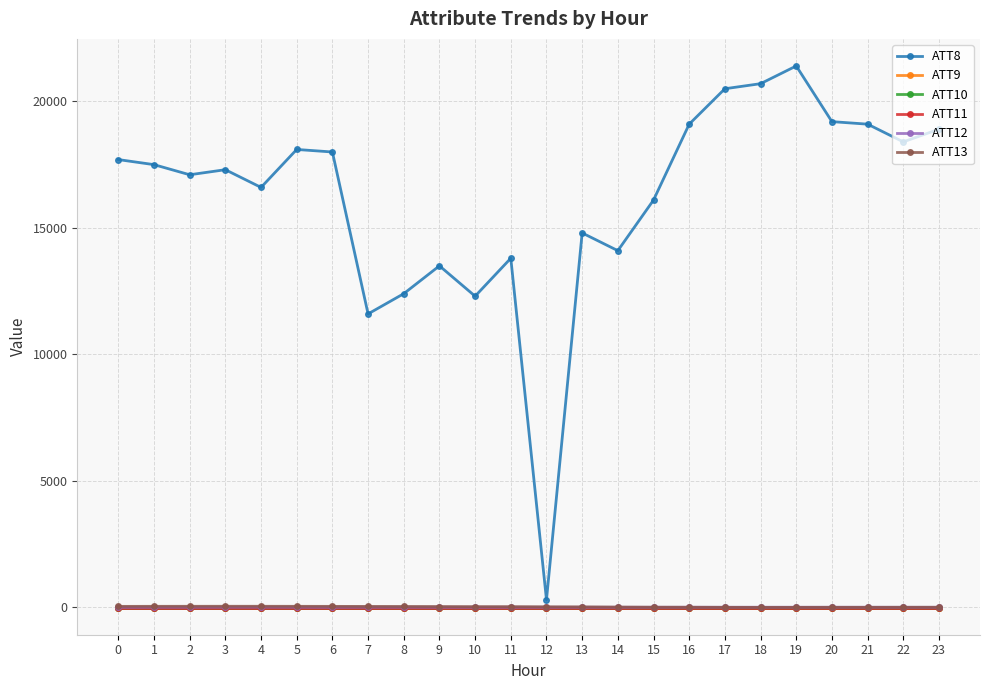

True or false: ATT9 and ATT11 cross at least once.

False